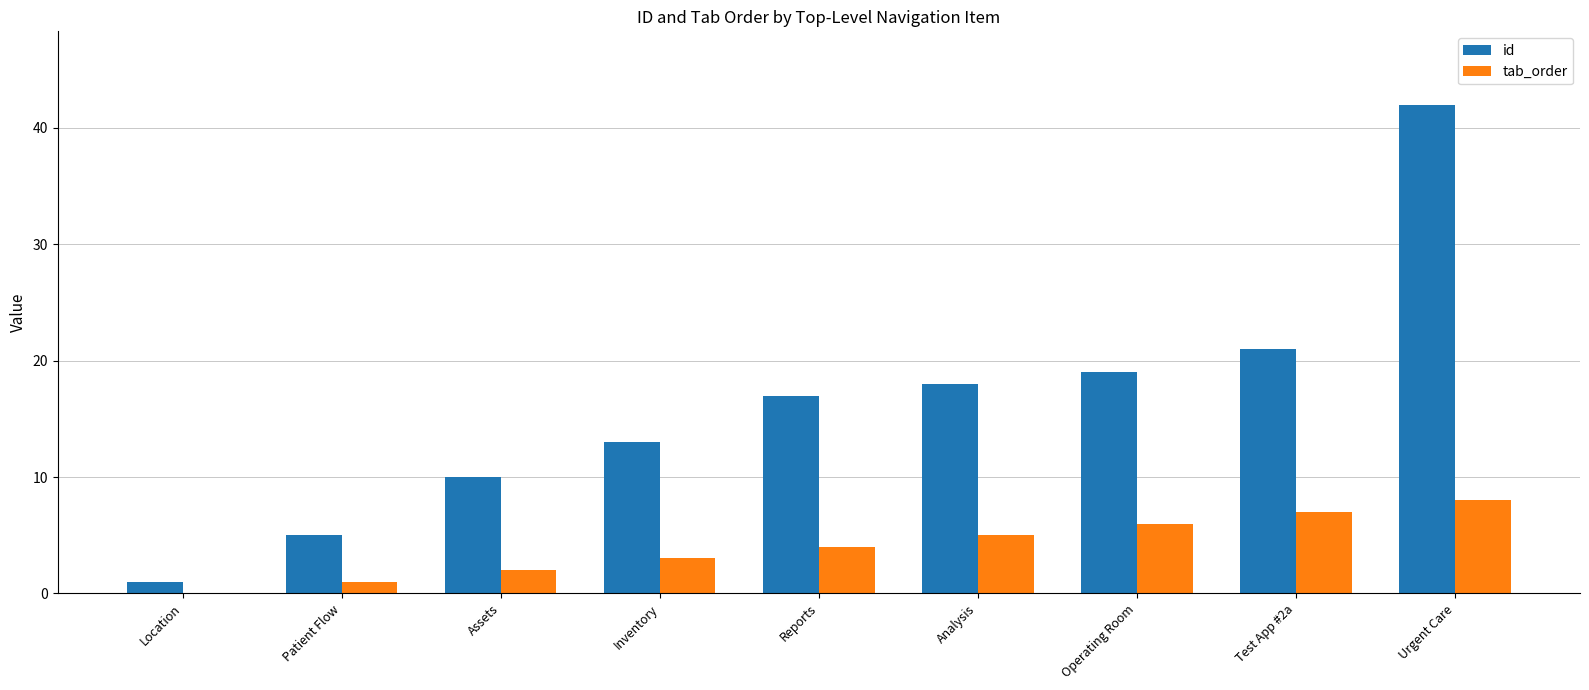

Which label corresponds to the largest value in the chart?

Urgent Care